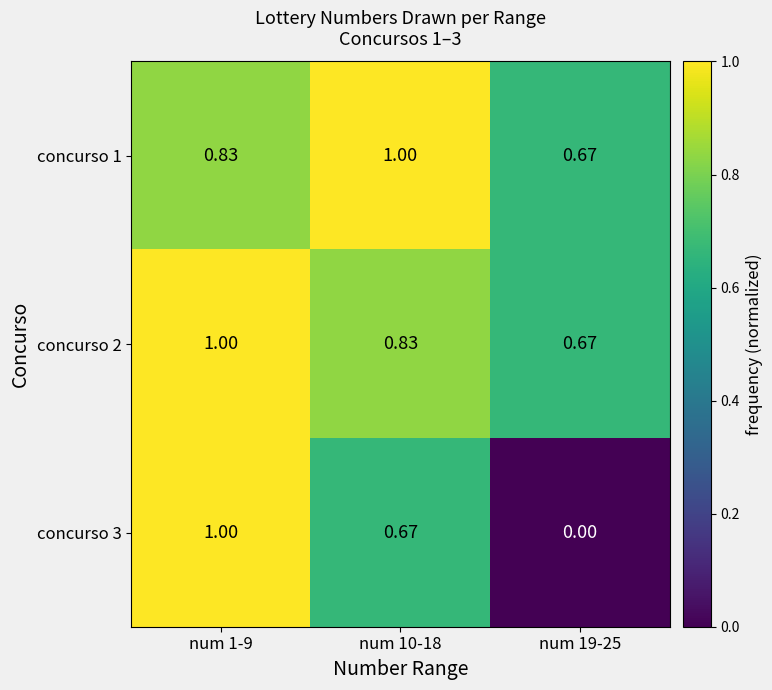

Between num 1-9 and num 10-18, which series saw the biggest shift?

concurso 3